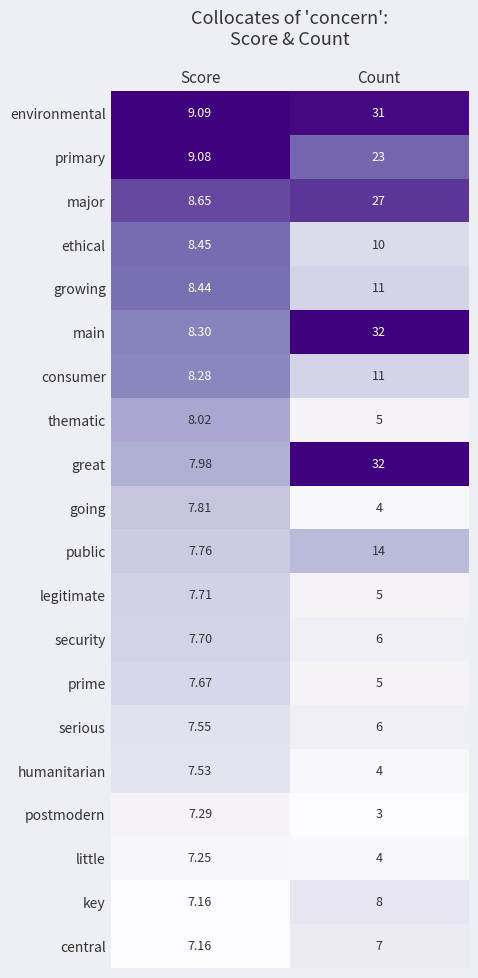

Which category has the highest value in the growing series?

Count